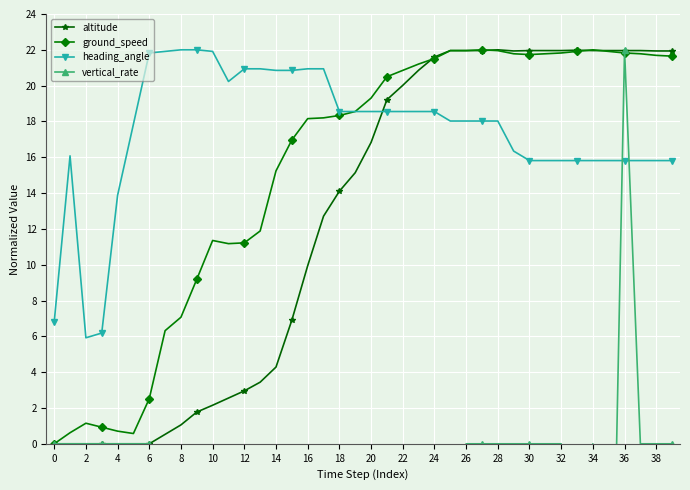

Which series ends up on top after the final intersection of heading_angle and altitude?

altitude